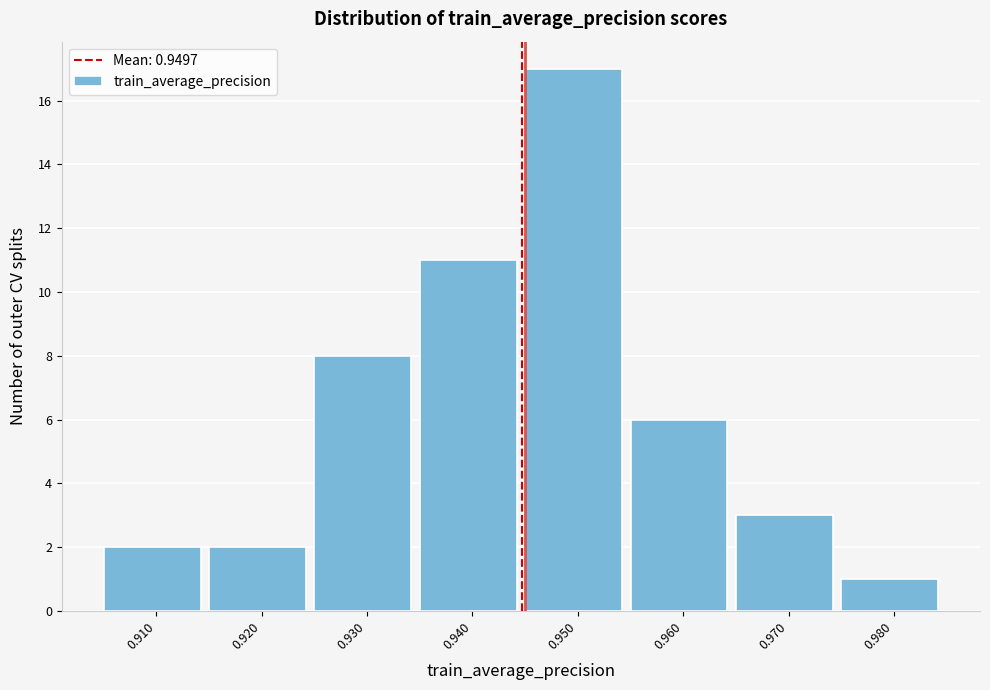

Reading left to right, extract all data points from this chart.

0.910=2	0.920=2	0.930=8	0.940=11	0.950=17	0.960=6	0.970=3	0.980=1